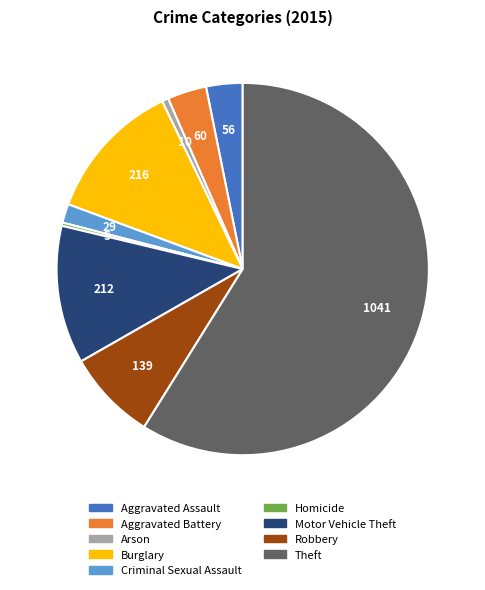

Which slice is the largest?

Theft